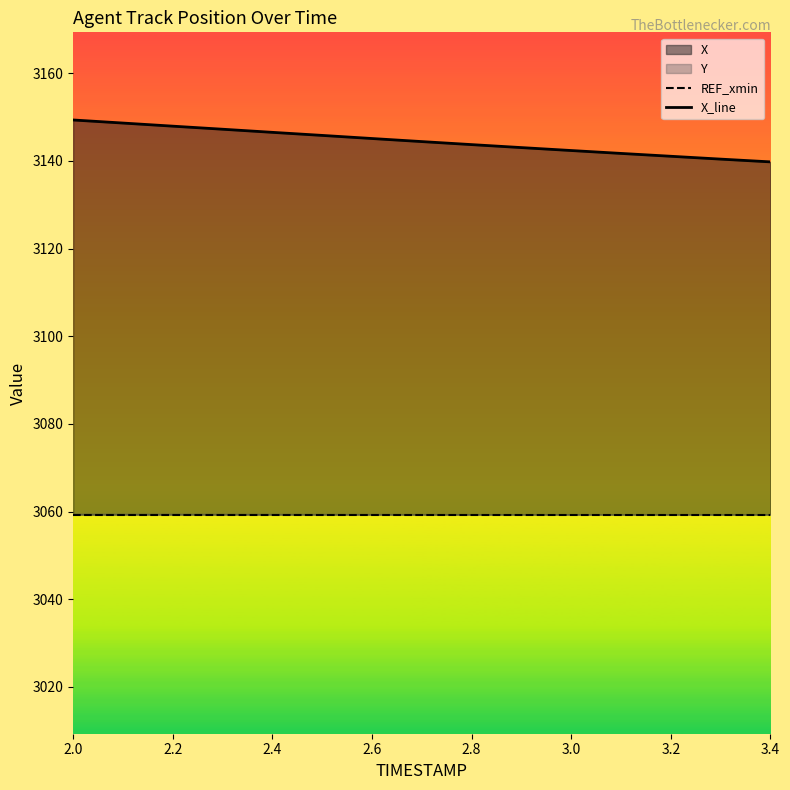

What is the greatest value displayed?

3149.3